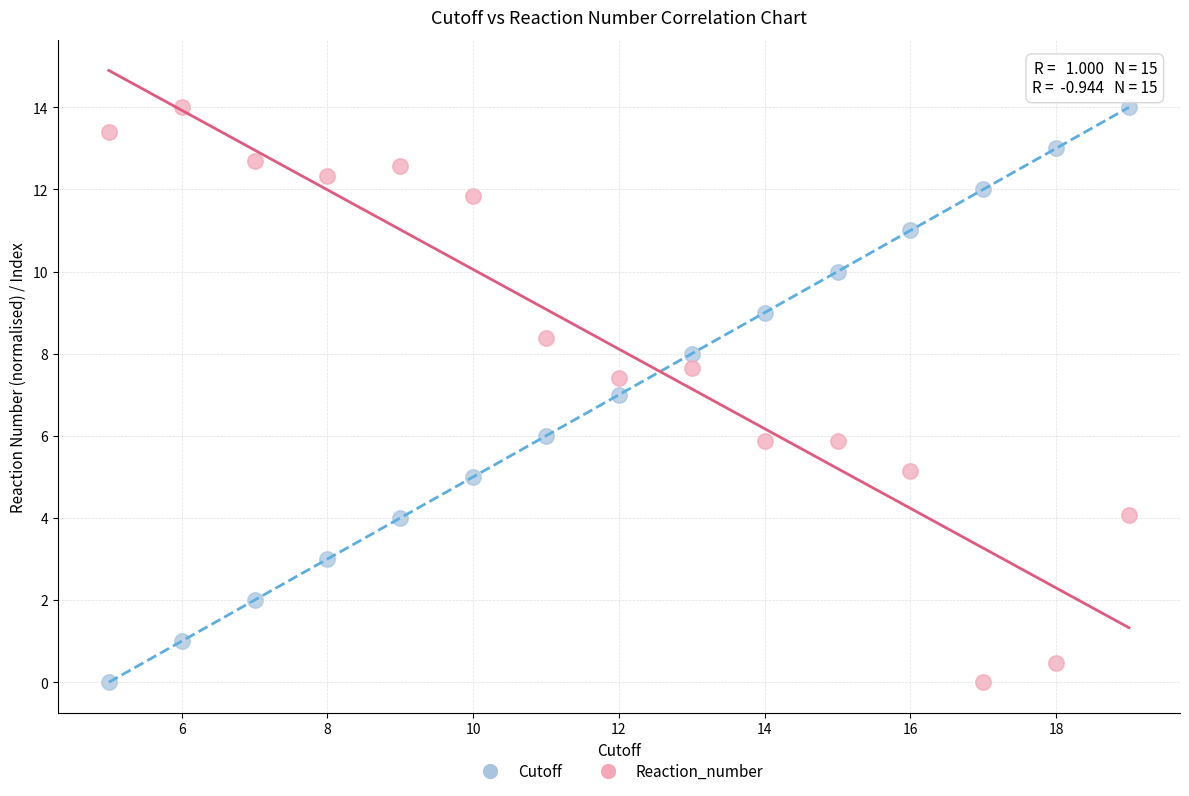

What is the X range (max minus min) for the scatter plot?

14.0